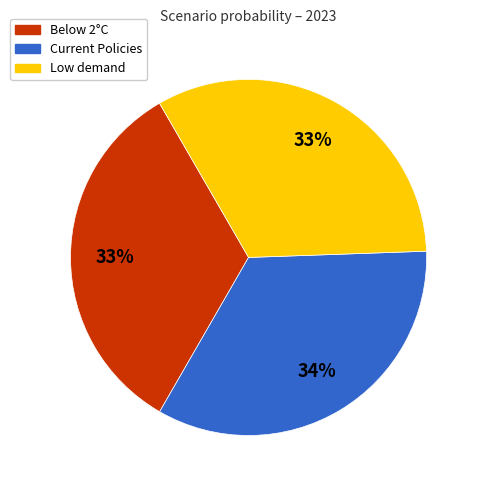

To the nearest percent, what is the average slice percentage?

33%